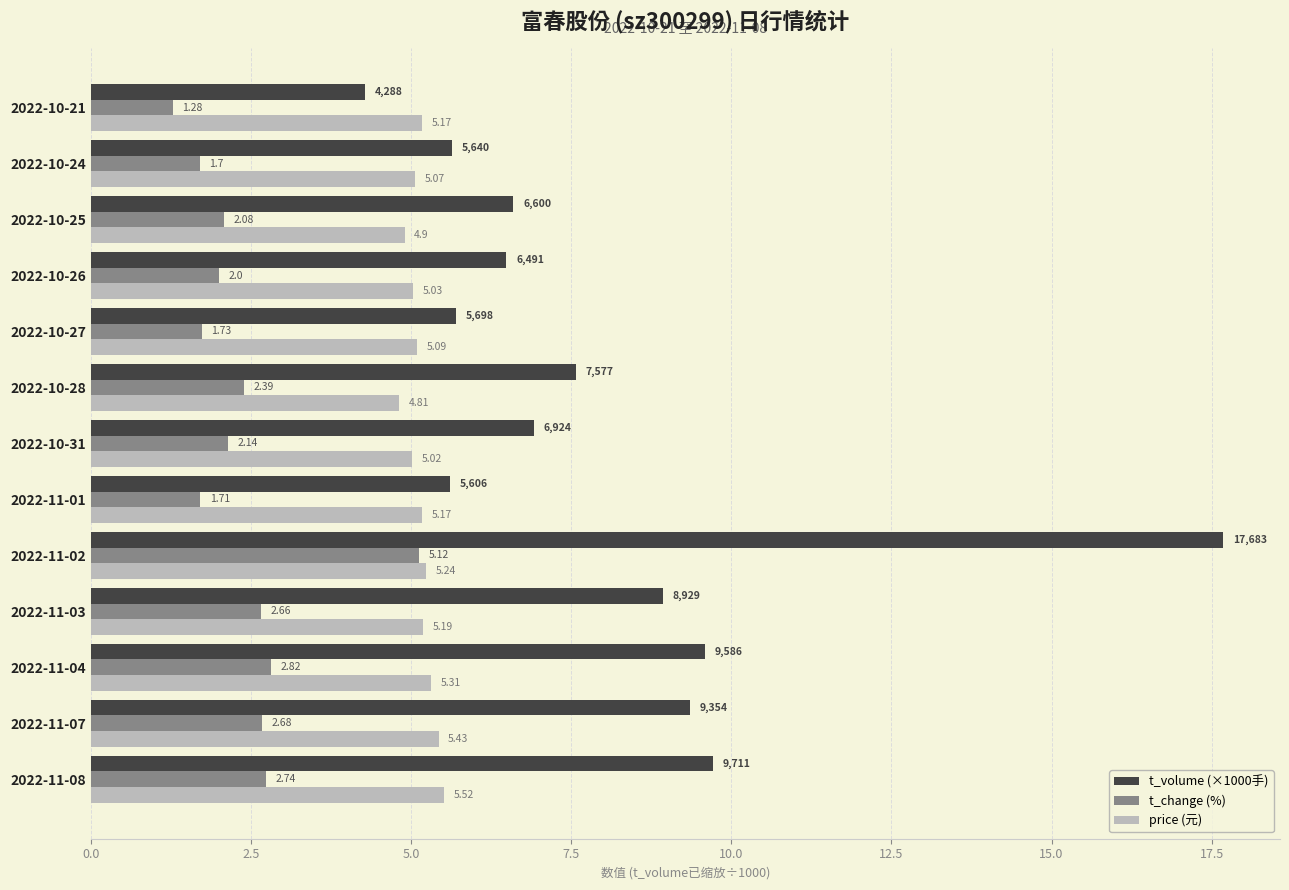

List the series in order of their overall mean, lowest first.

t_change (%), price (元), t_volume (×1000手)